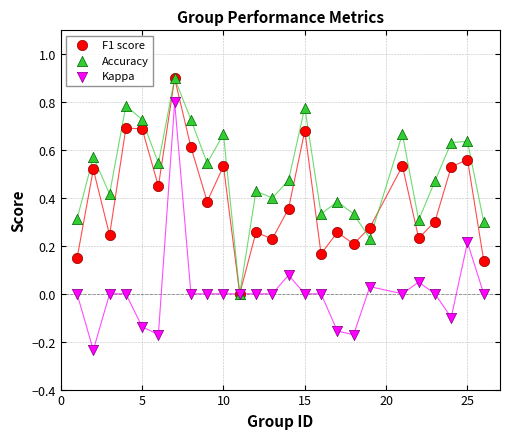

Which series contains the lowest Y value?

Kappa